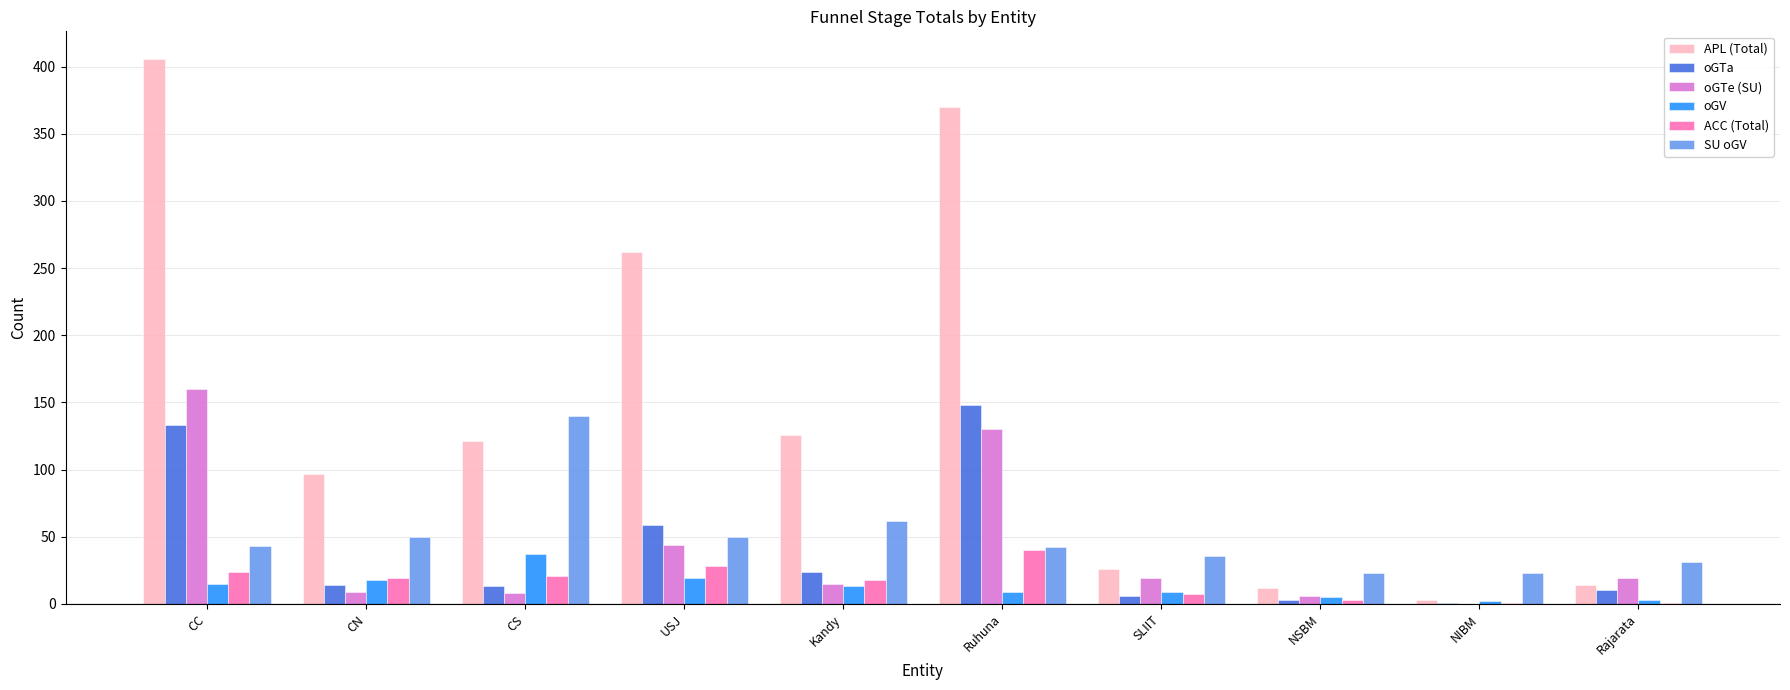

At which category is the sum across all series the highest?

CC